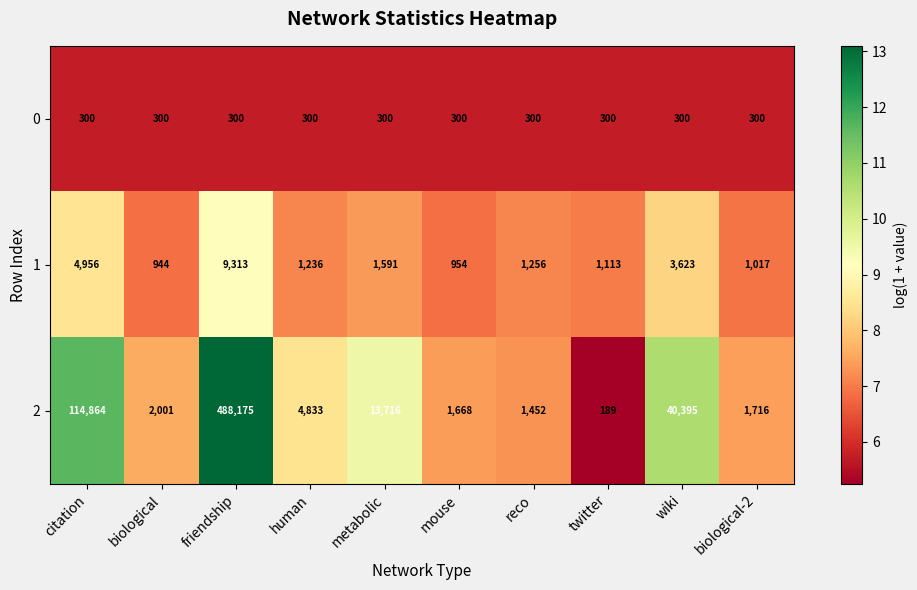

Rank the series by their maximum value, from highest to lowest.

2, 1, 0